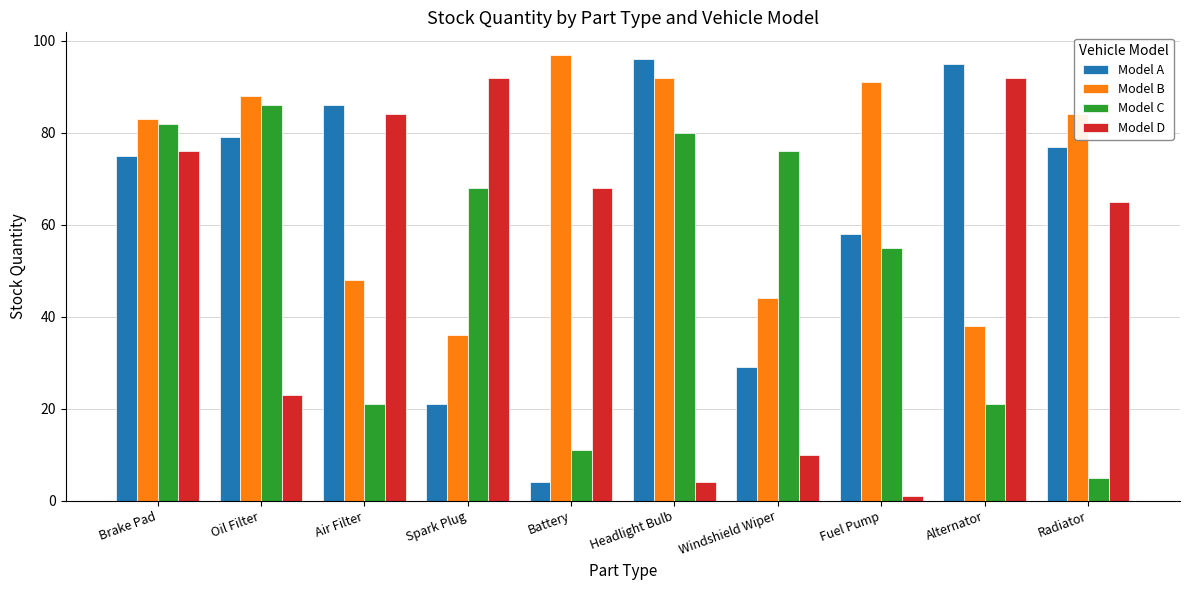

What is the spread (max minus min) of values at Spark Plug?

71